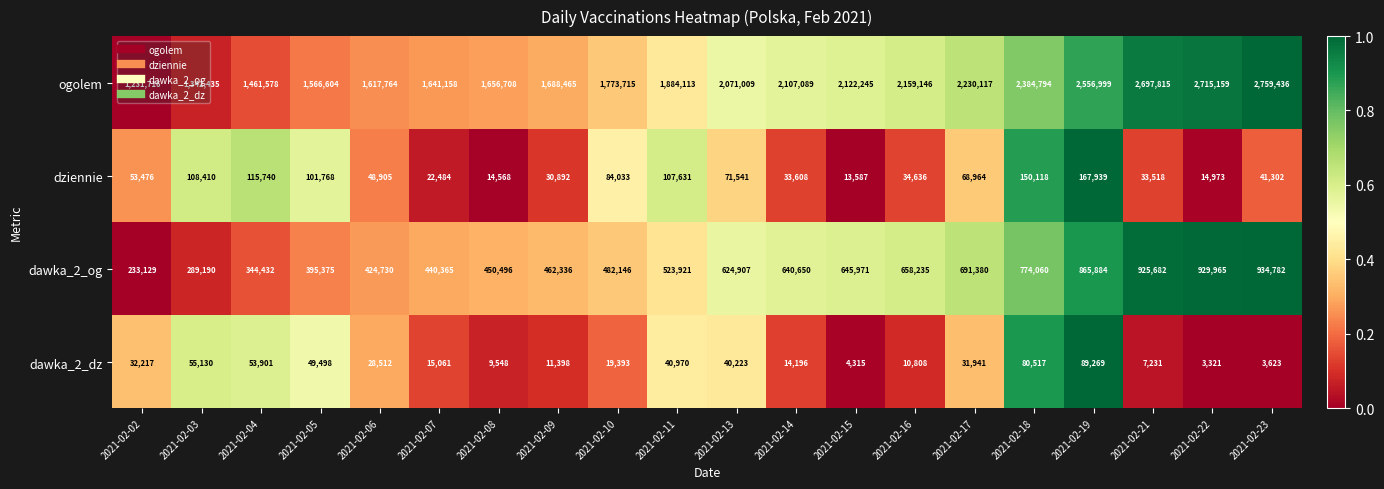

The dziennie series shows 16539 at 2021-02-02. True or false?

False